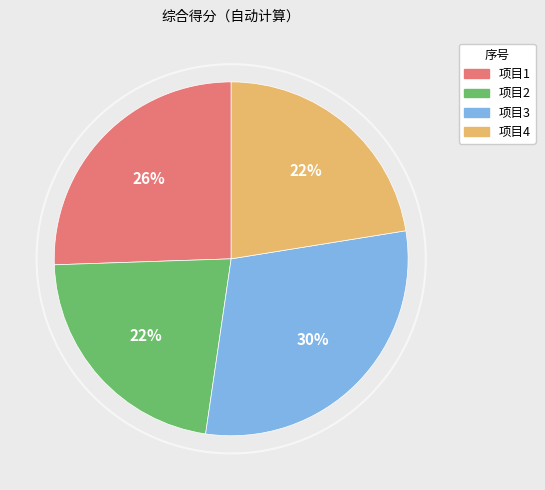

To the nearest percent, what is the difference between the largest and smallest slice percentages?

8%